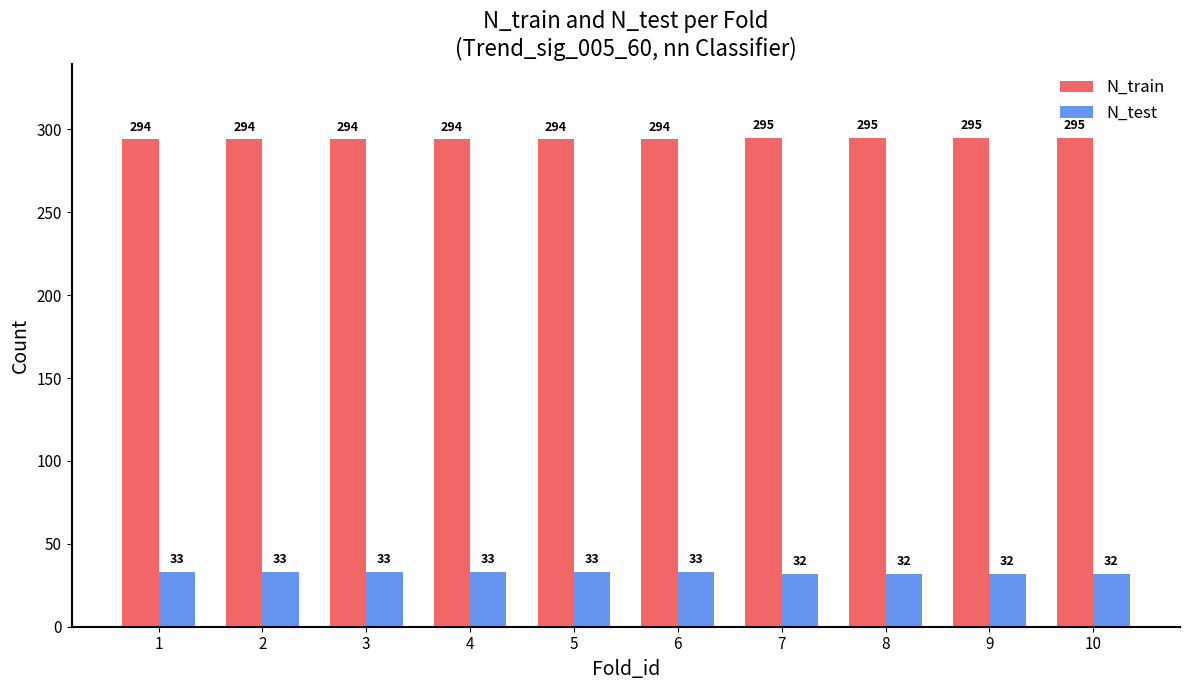

What is the difference between the highest and lowest values at 8?

263